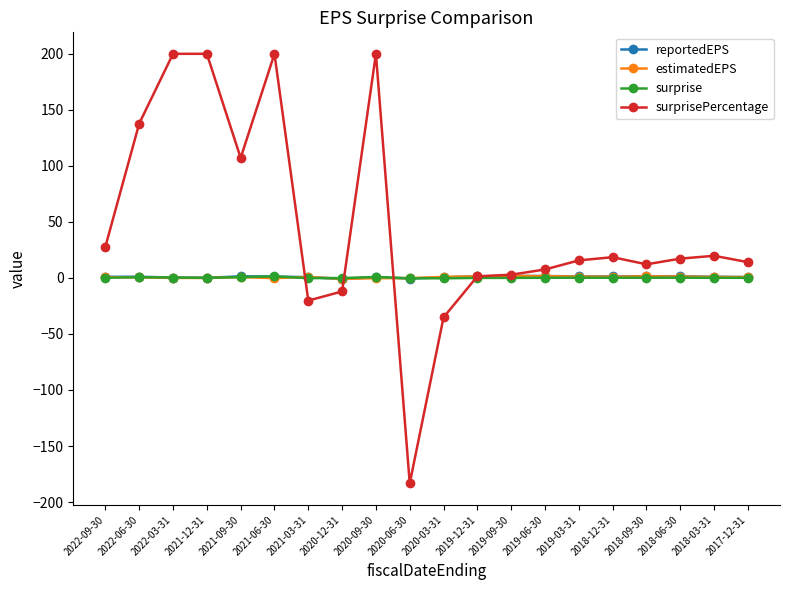

Which label corresponds to the smallest value in the chart?

2020-06-30